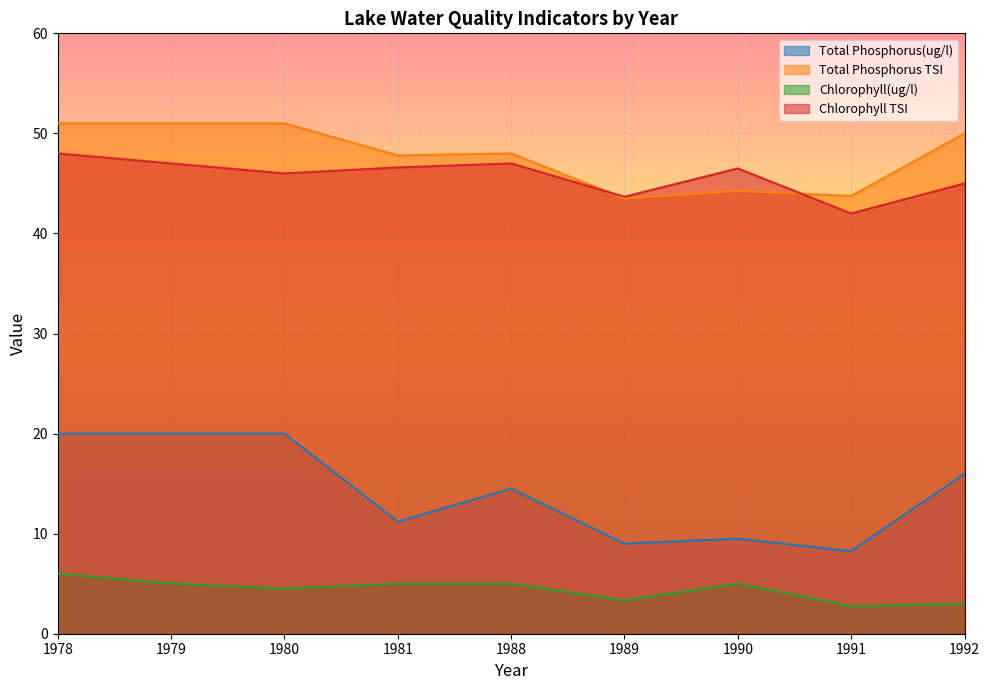

Between 1979 and 1991, which series saw the biggest shift?

Total Phosphorus(ug/l)